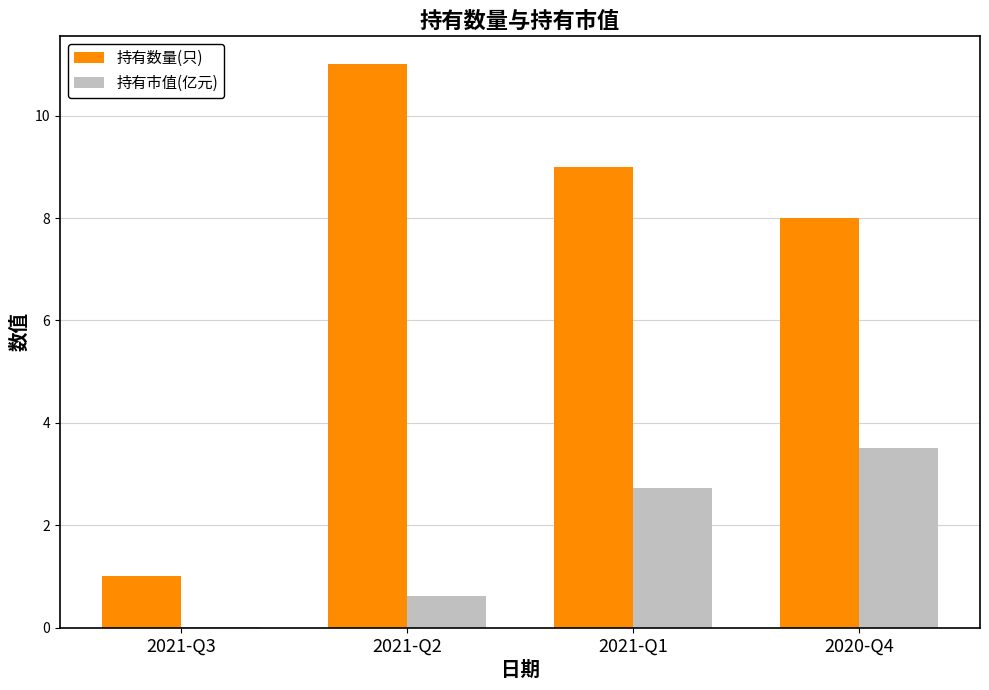

What is the spread (max minus min) of values at 2021-Q1?

6.3